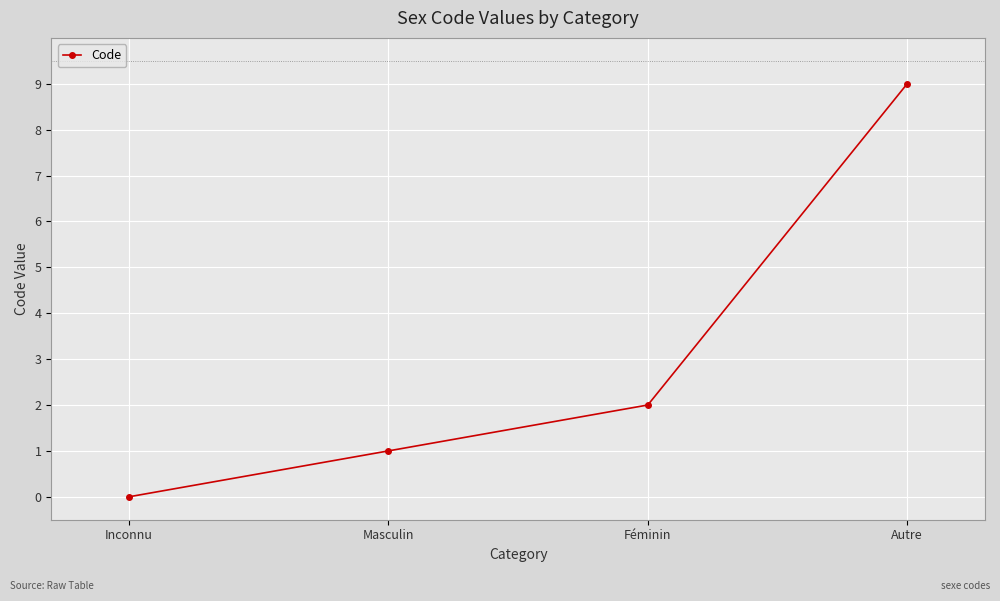

Is it true that the value at Féminin is 3?

False